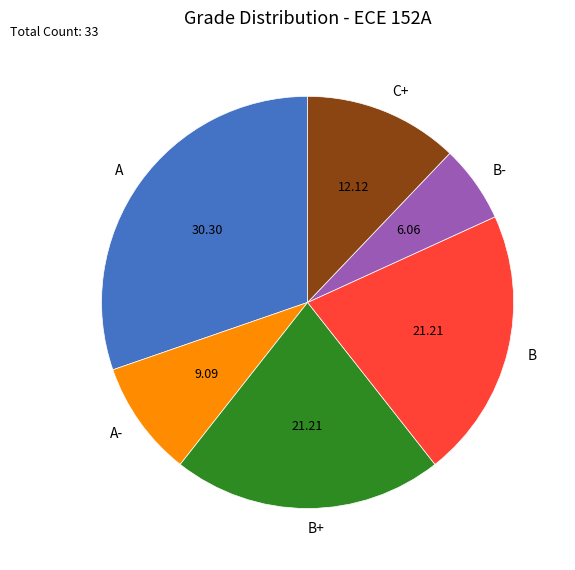

Which category has the smallest portion of the pie?

B-